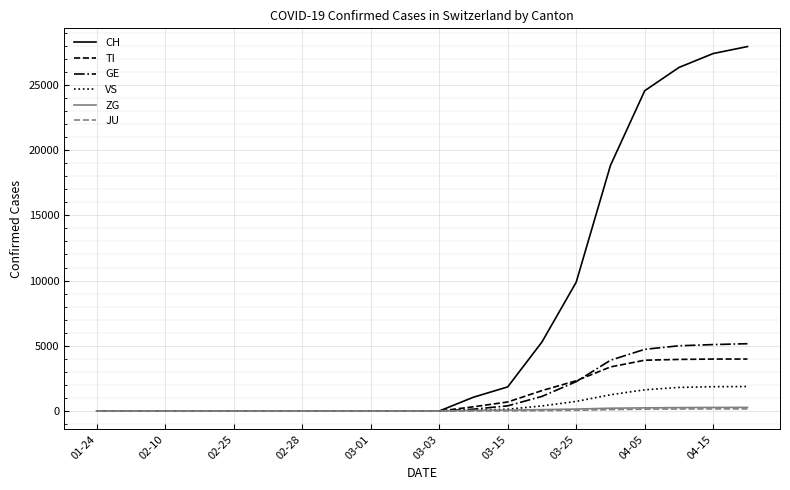

What is the maximum value for ZG?

280